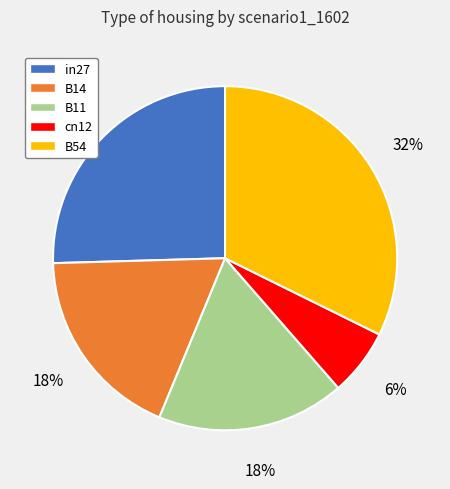

Is the sum of B14 and in27 greater than half?

No